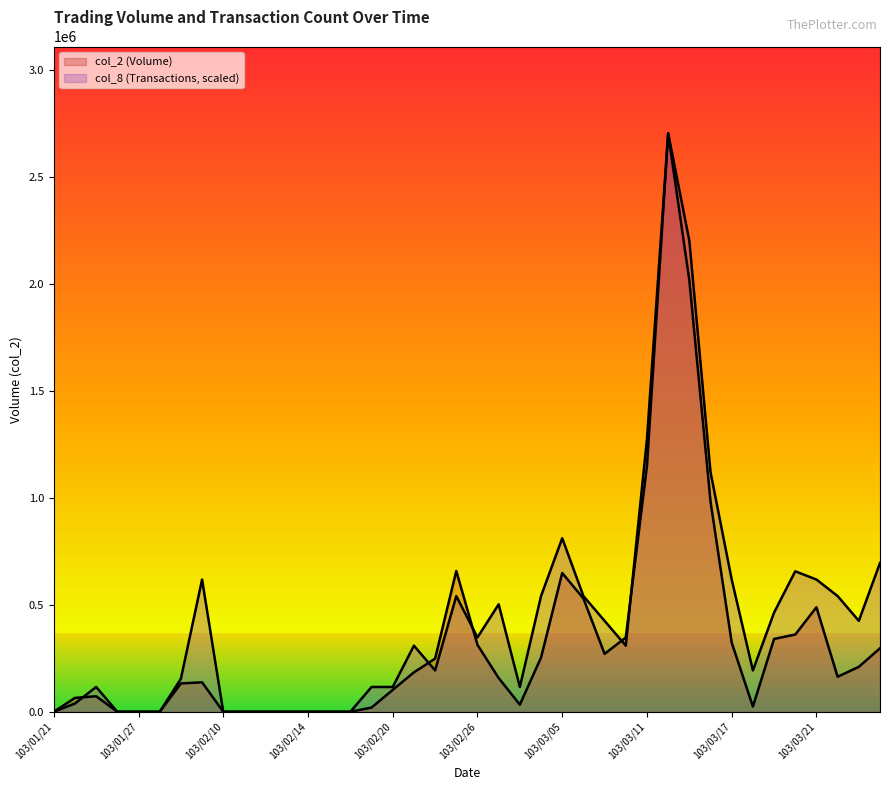

What is the sum of all col_2 values?

13240770.0